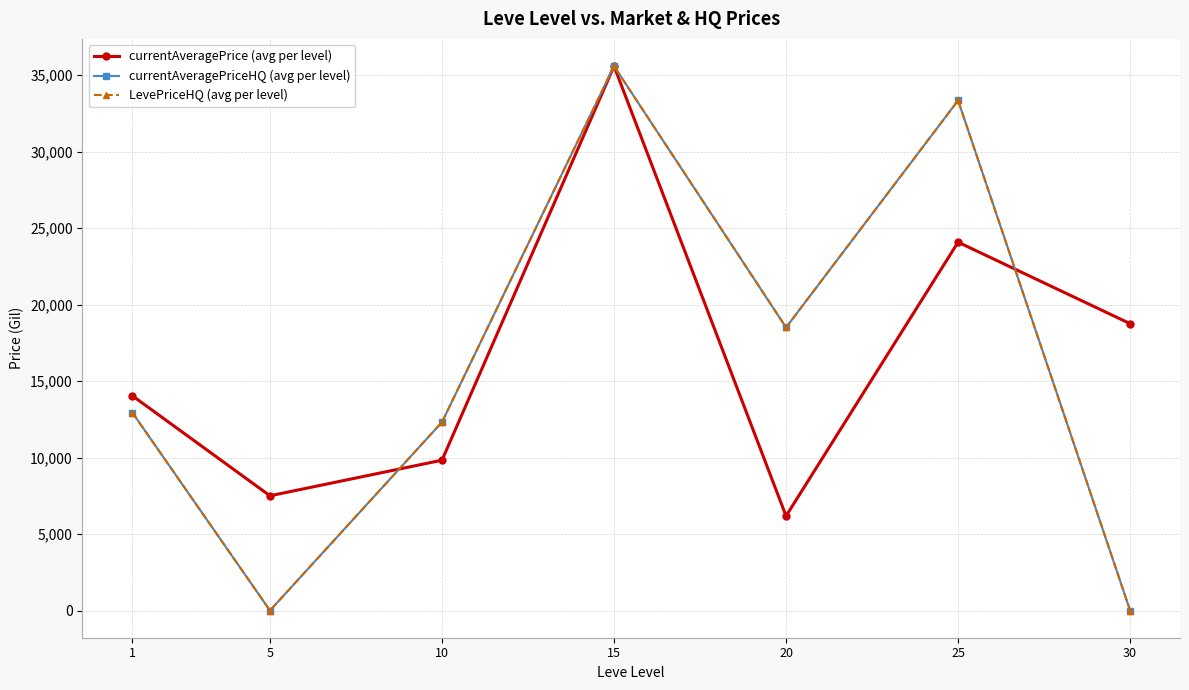

Does the chart have visible grid lines?

Yes